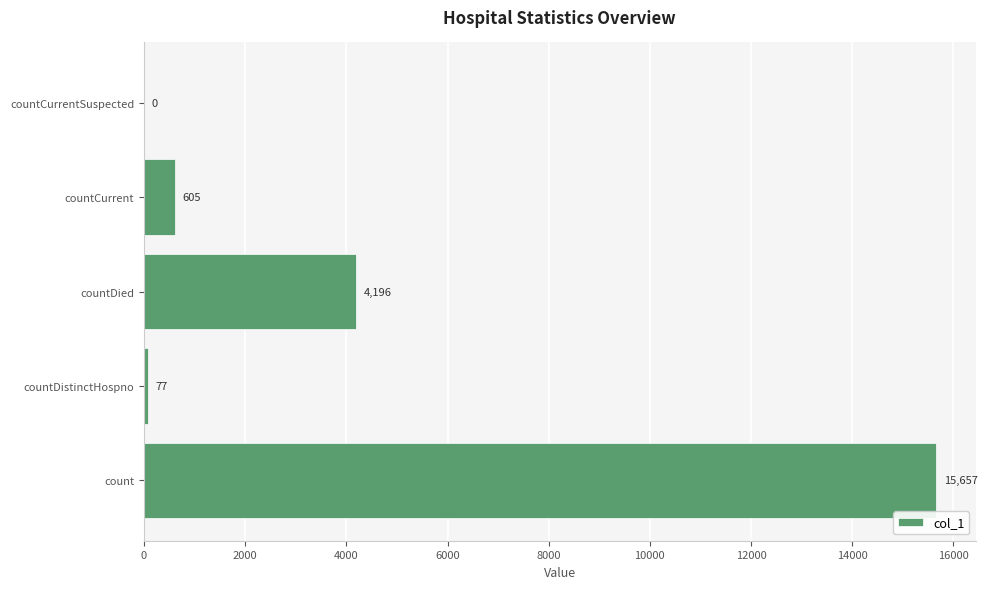

Does the chart contain stacked bars?

No